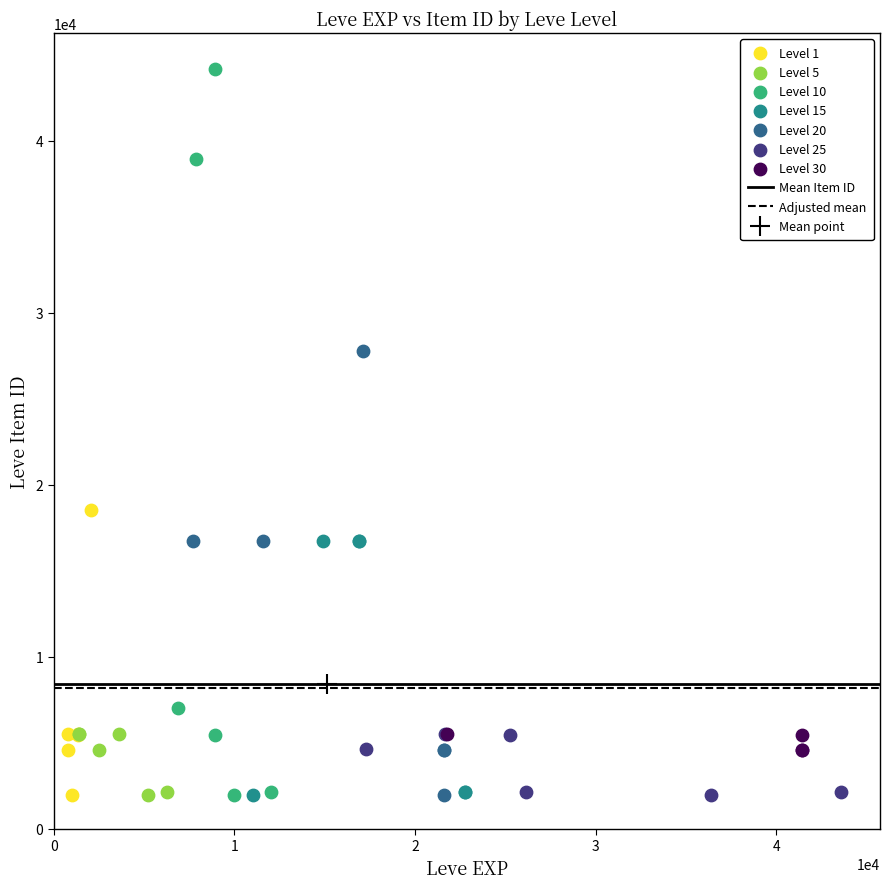

Which series has the widest spread of Y values?

Level 10